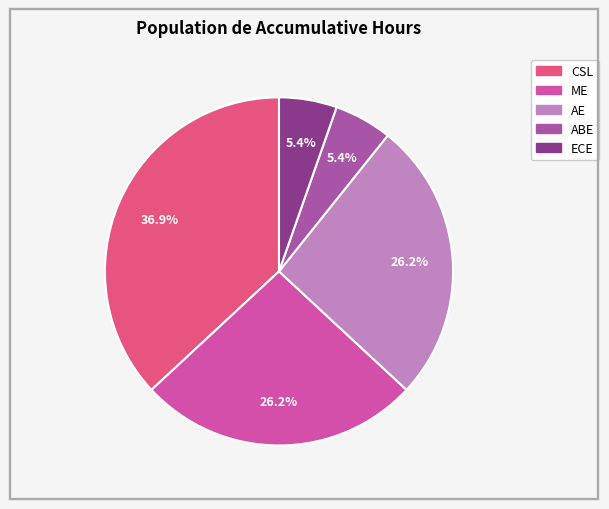

What percentage is the CSL slice, to the nearest percent?

37%